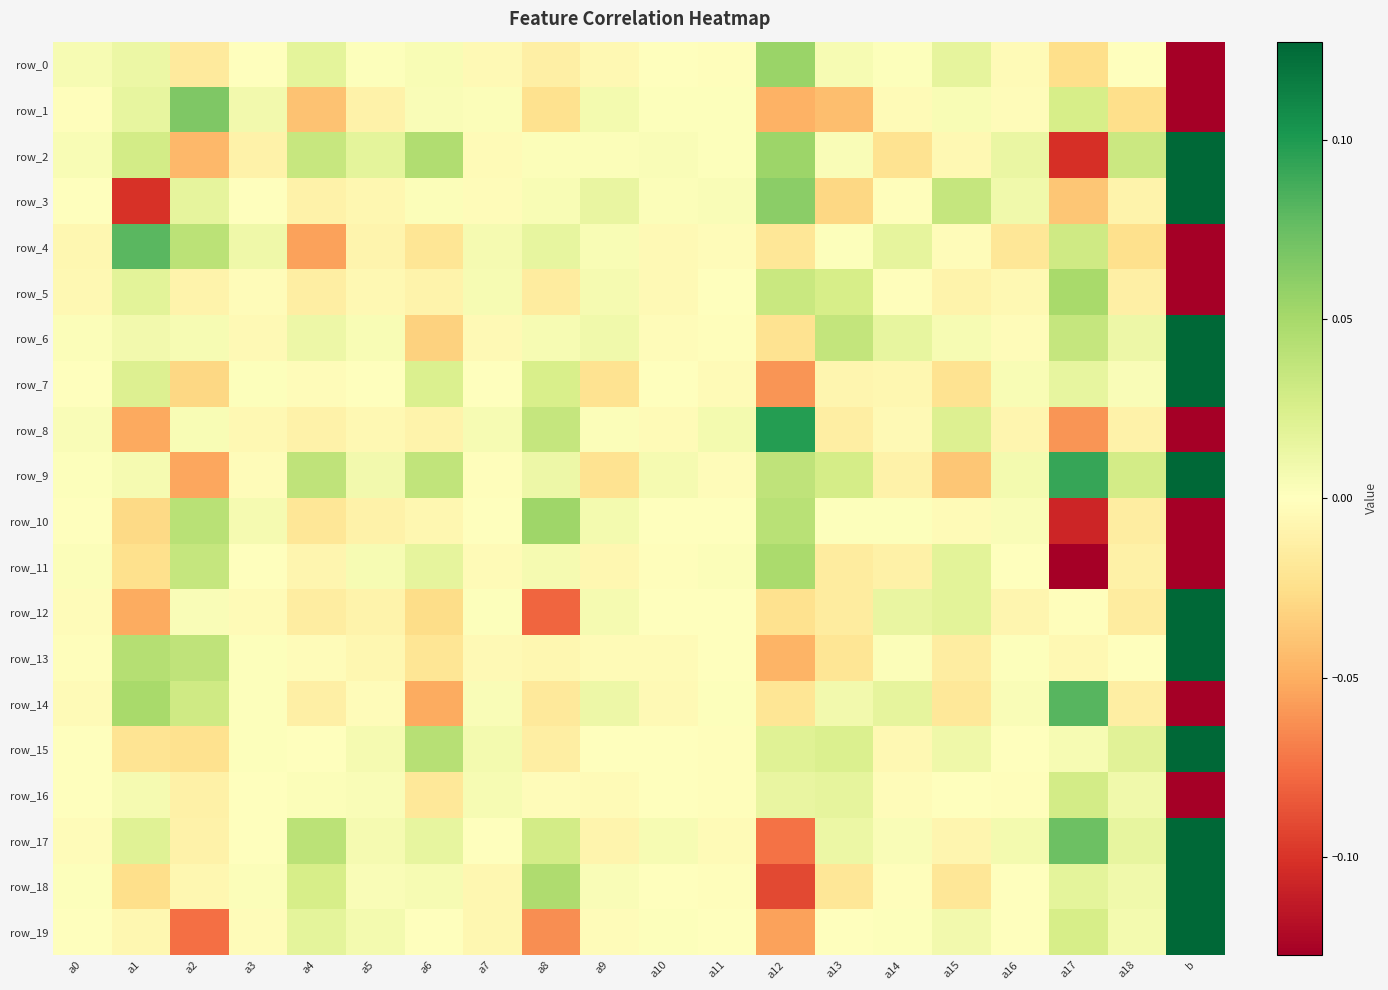

Which series has the largest range (max minus min)?

row_18